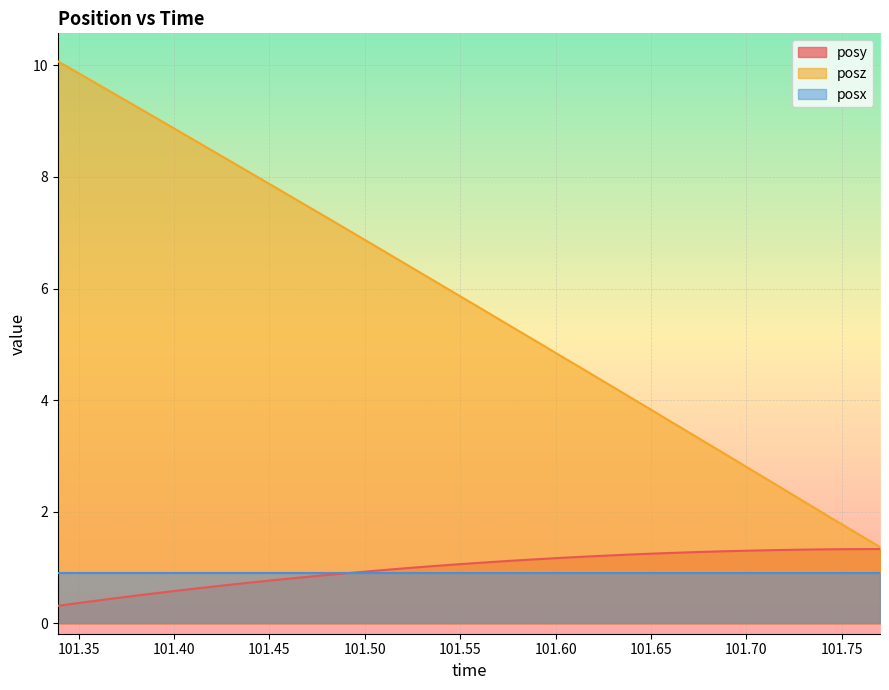

True or false: posx and posz intersect in this chart.

False